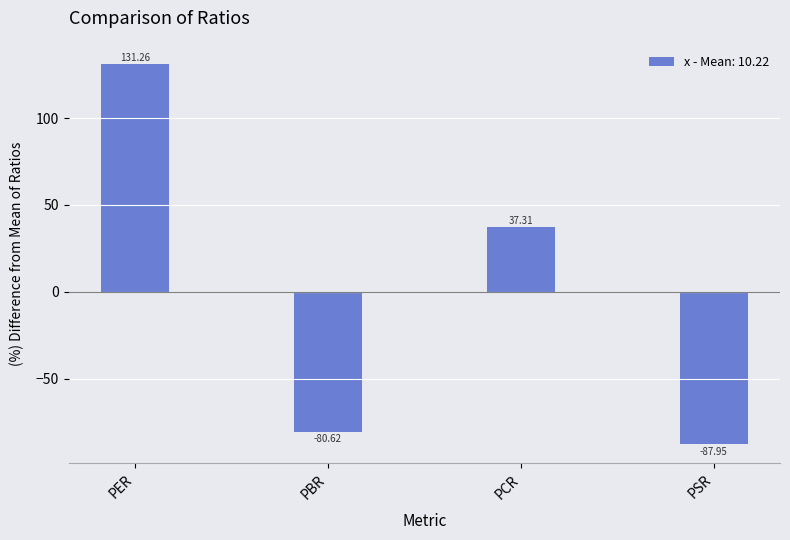

What is the difference between the maximum and minimum values?

219.2